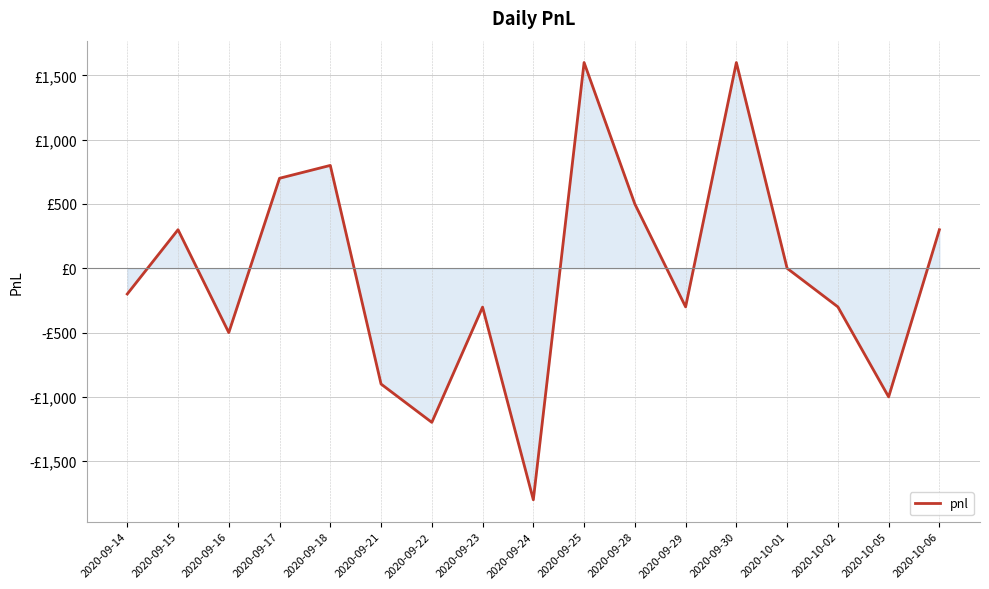

How many points are higher than both their immediate neighbors (excluding endpoints)?

5